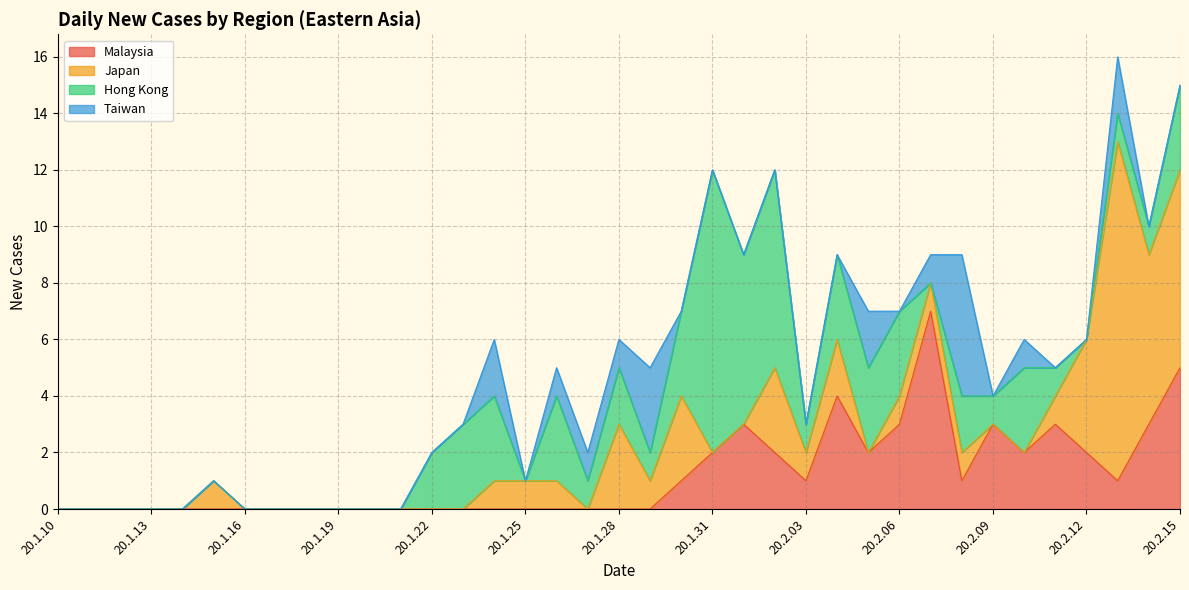

What is the average value of the Japan series?

1